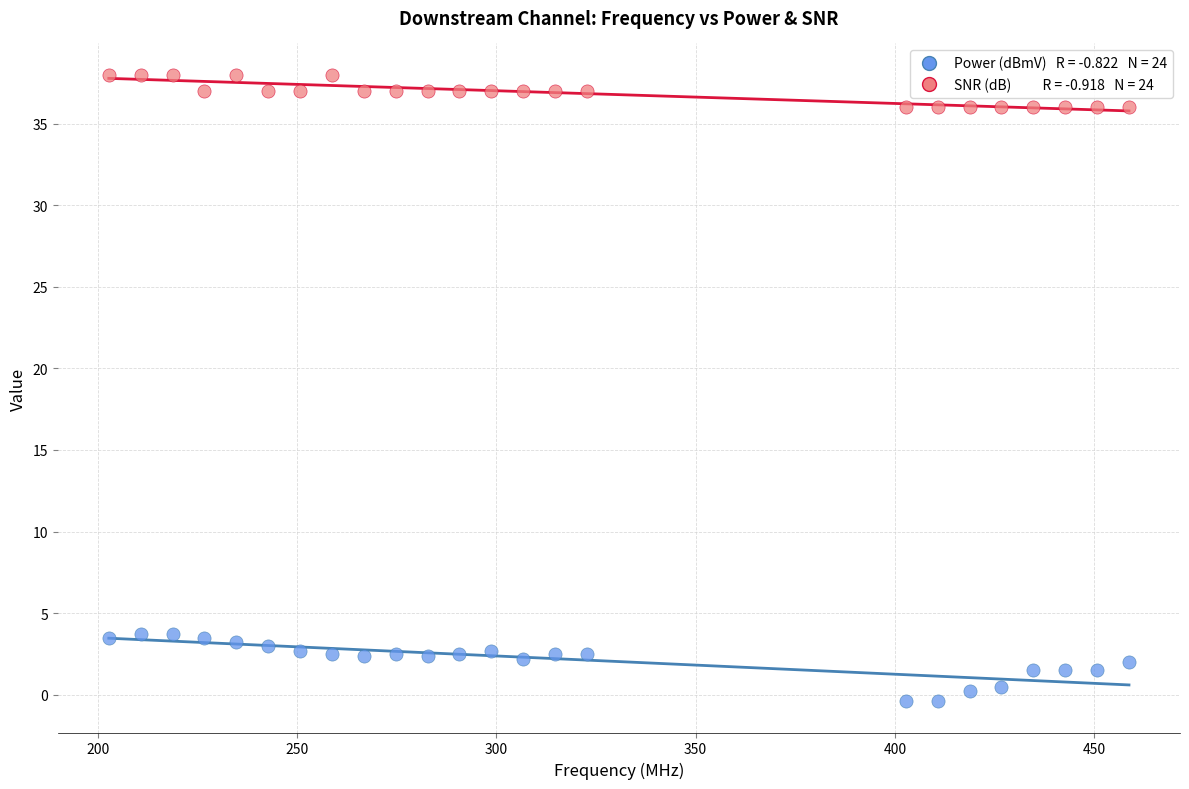

Across all data points, what is the range of X values (max minus min)?

256.0